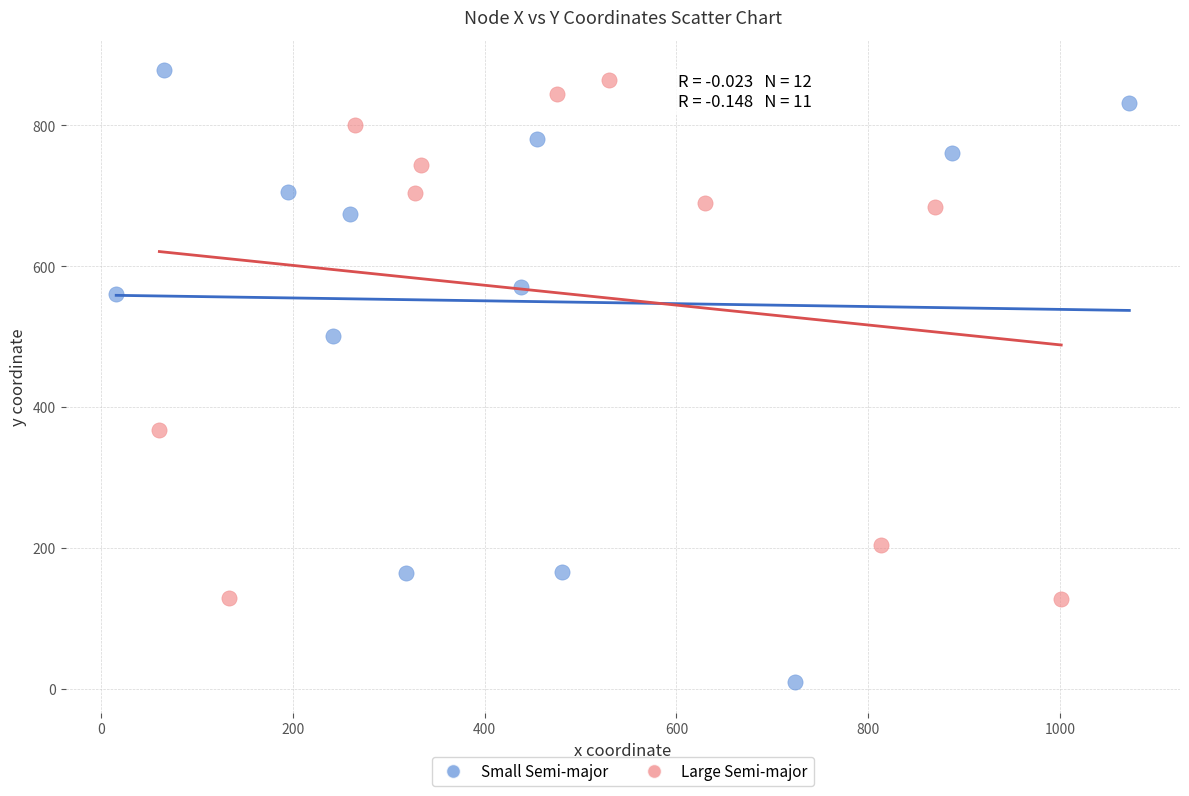

Which series has the widest spread of Y values?

Small Semi-major